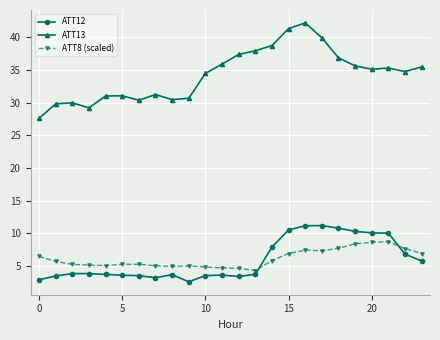

What is the highest value of the ATT8 (scaled) series?

8.7